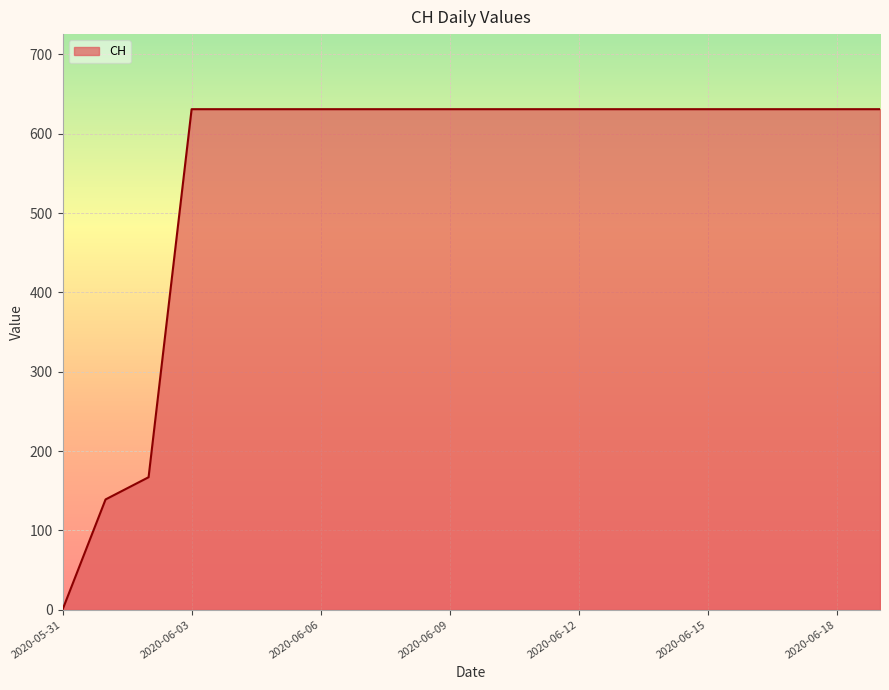

What is the difference between the maximum and minimum values?

631